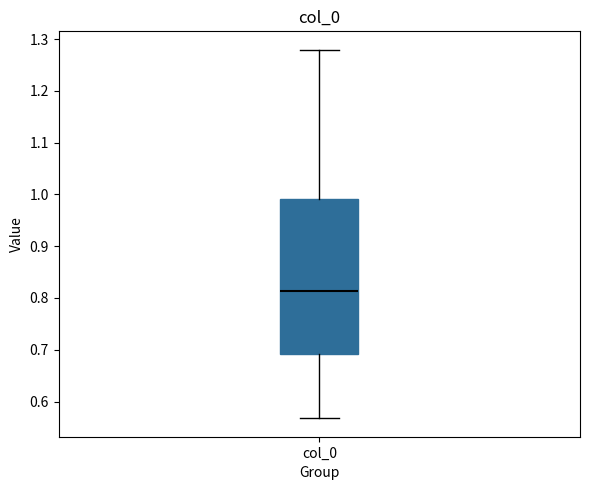

Where is the upper edge of the box for col_0 on the y-axis? The values are not printed on the chart, so give them approximately, as read against the axis.

0.99